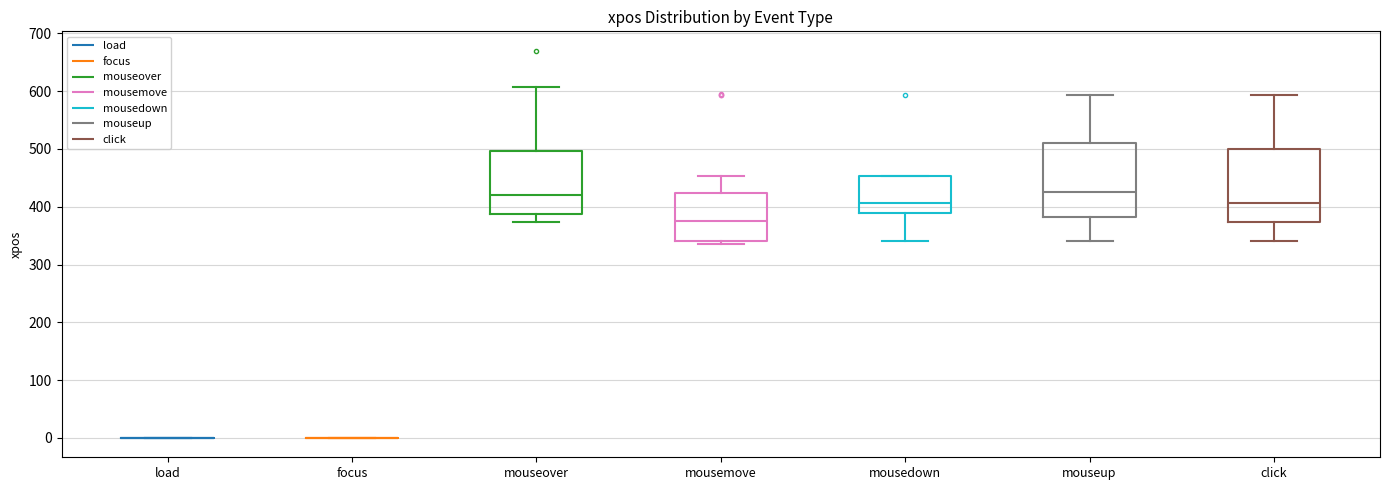

Reading left to right, read every box against the y-axis: the position of its median line, the range the box covers, and the ends of its whiskers. The values are not printed on the chart, so give them approximately, as read against the axis.

load: box collapsed to a line at 0, whiskers 0 to 0
focus: box collapsed to a line at 0, whiskers 0 to 0
mouseover: median 420, box 390 to 500, whiskers 370 to 610
mousemove: median 380, box 340 to 420, whiskers 340 (just below the box's lower edge) to 450
mousedown: median 410, box 390 to 450, whiskers 340 to 450
mouseup: median 430, box 380 to 510, whiskers 340 to 590
click: median 410, box 370 to 500, whiskers 340 to 590